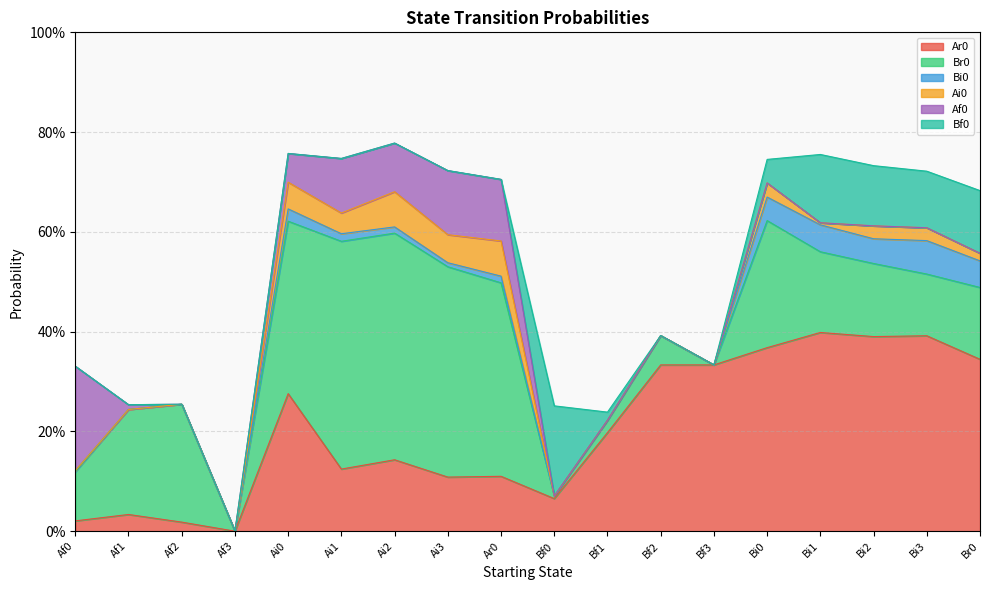

At which category is the sum across all series the highest?

Ai2